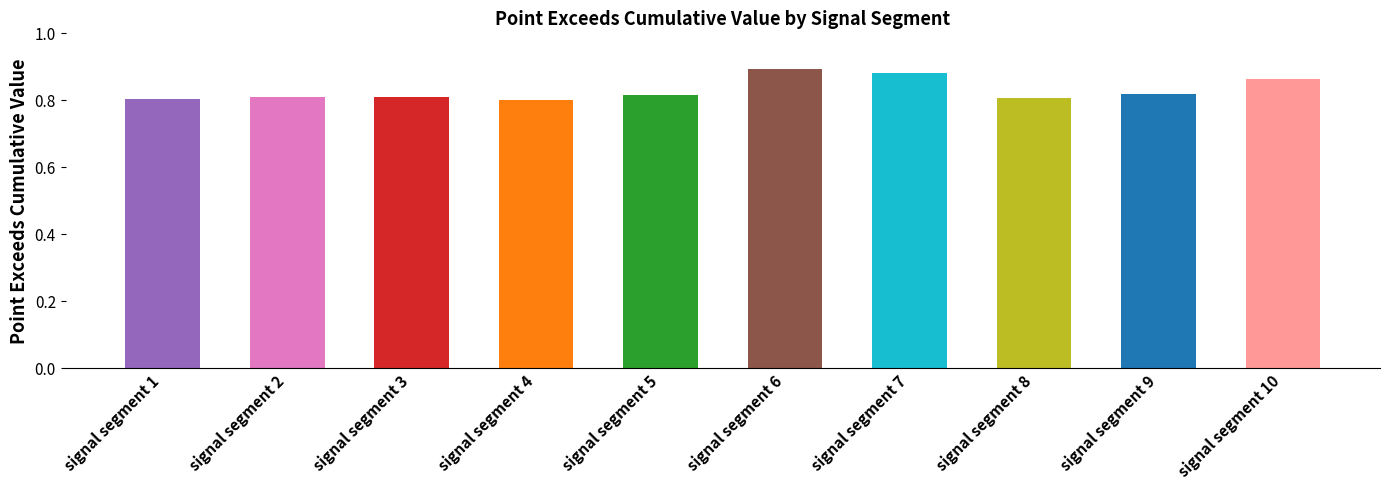

Count the values in the range 0 to 1.

10